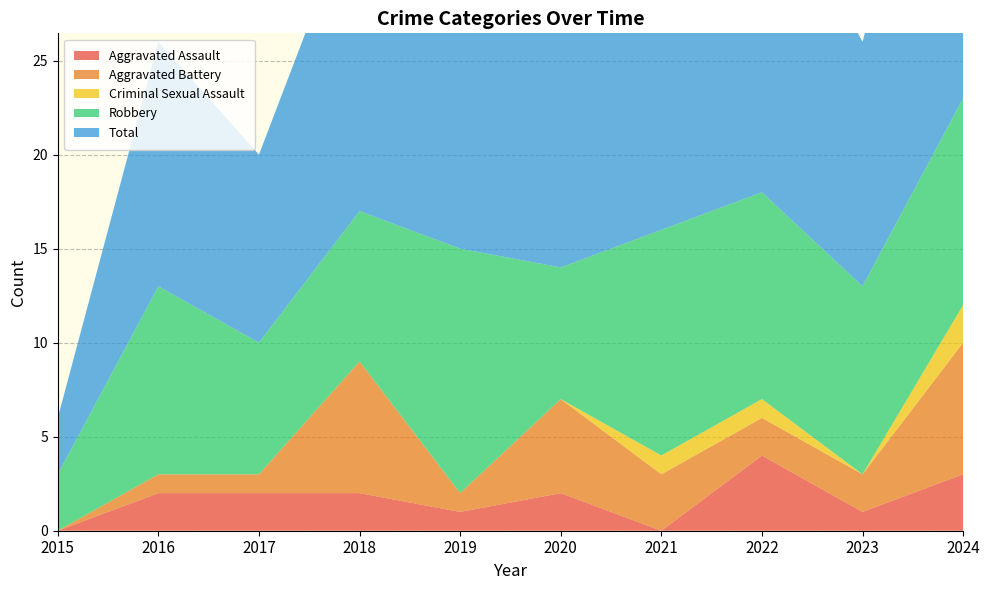

Reading left to right, what are all the values shown in this chart?

Aggravated Assault: 0	2	2	2	1	2	0	4	1	3
Aggravated Battery: 0	1	1	7	1	5	3	2	2	7
Criminal Sexual Assault: 0	0	0	0	0	0	1	1	0	2
Robbery: 3	10	7	8	13	7	12	11	10	11
Total: 3	13	10	17	15	14	16	18	13	23